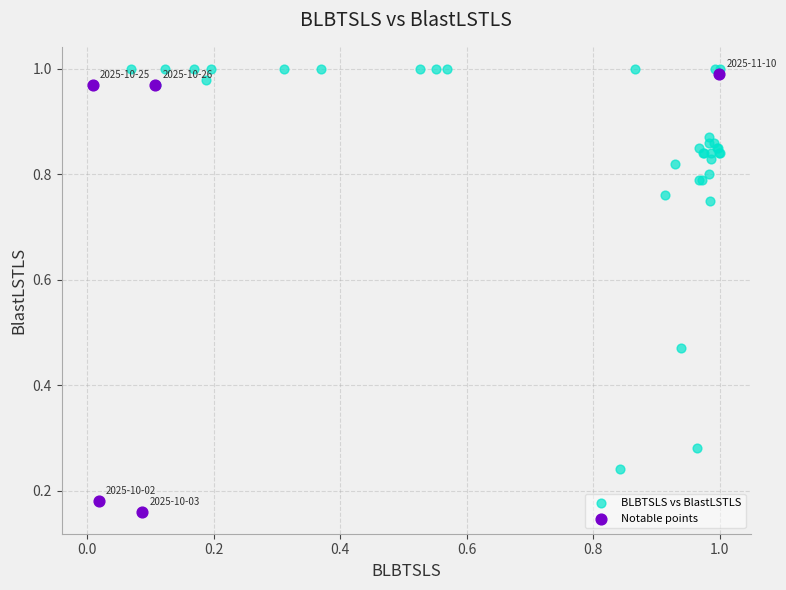

Which series reaches the minimum Y coordinate?

Notable points